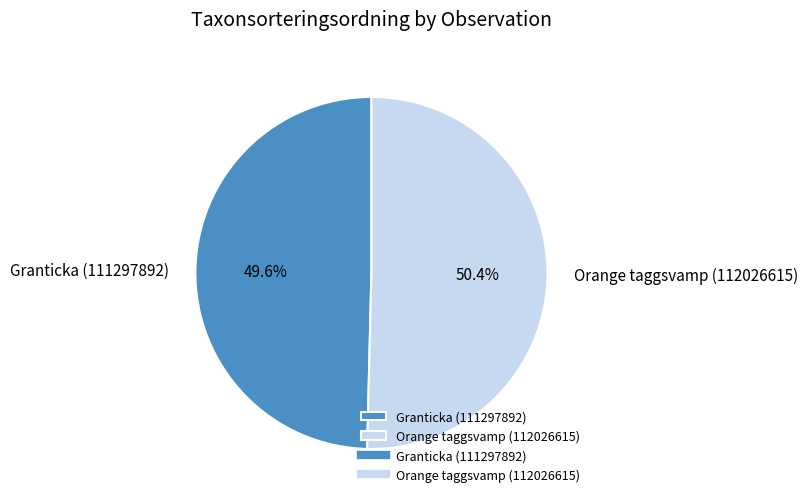

Which category has the smallest portion of the pie?

Granticka (111297892)